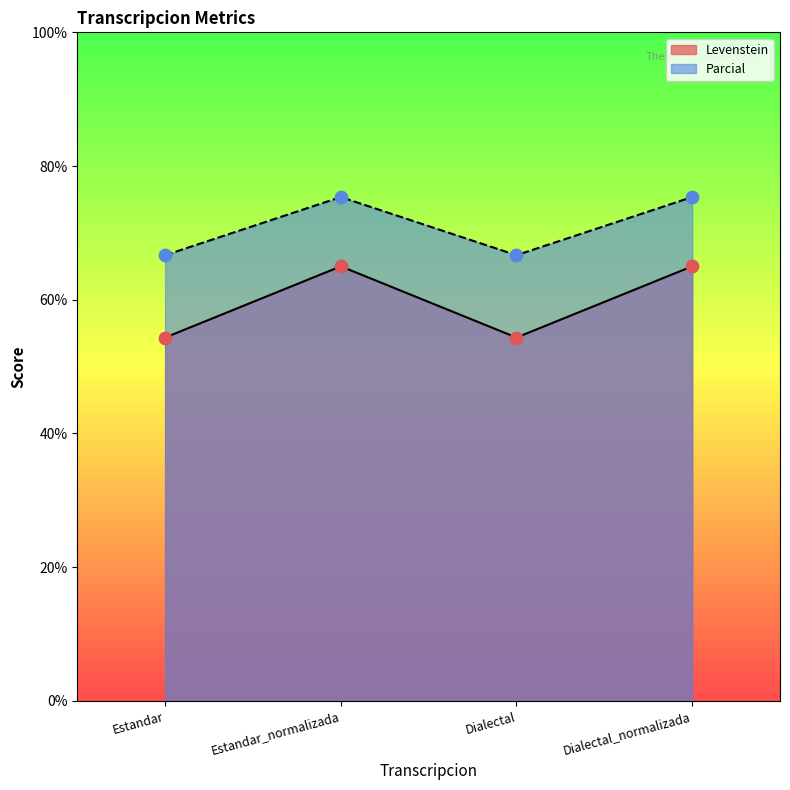

Is the value of Levenstein at Estandar greater than the value of Parcial at Dialectal?

No